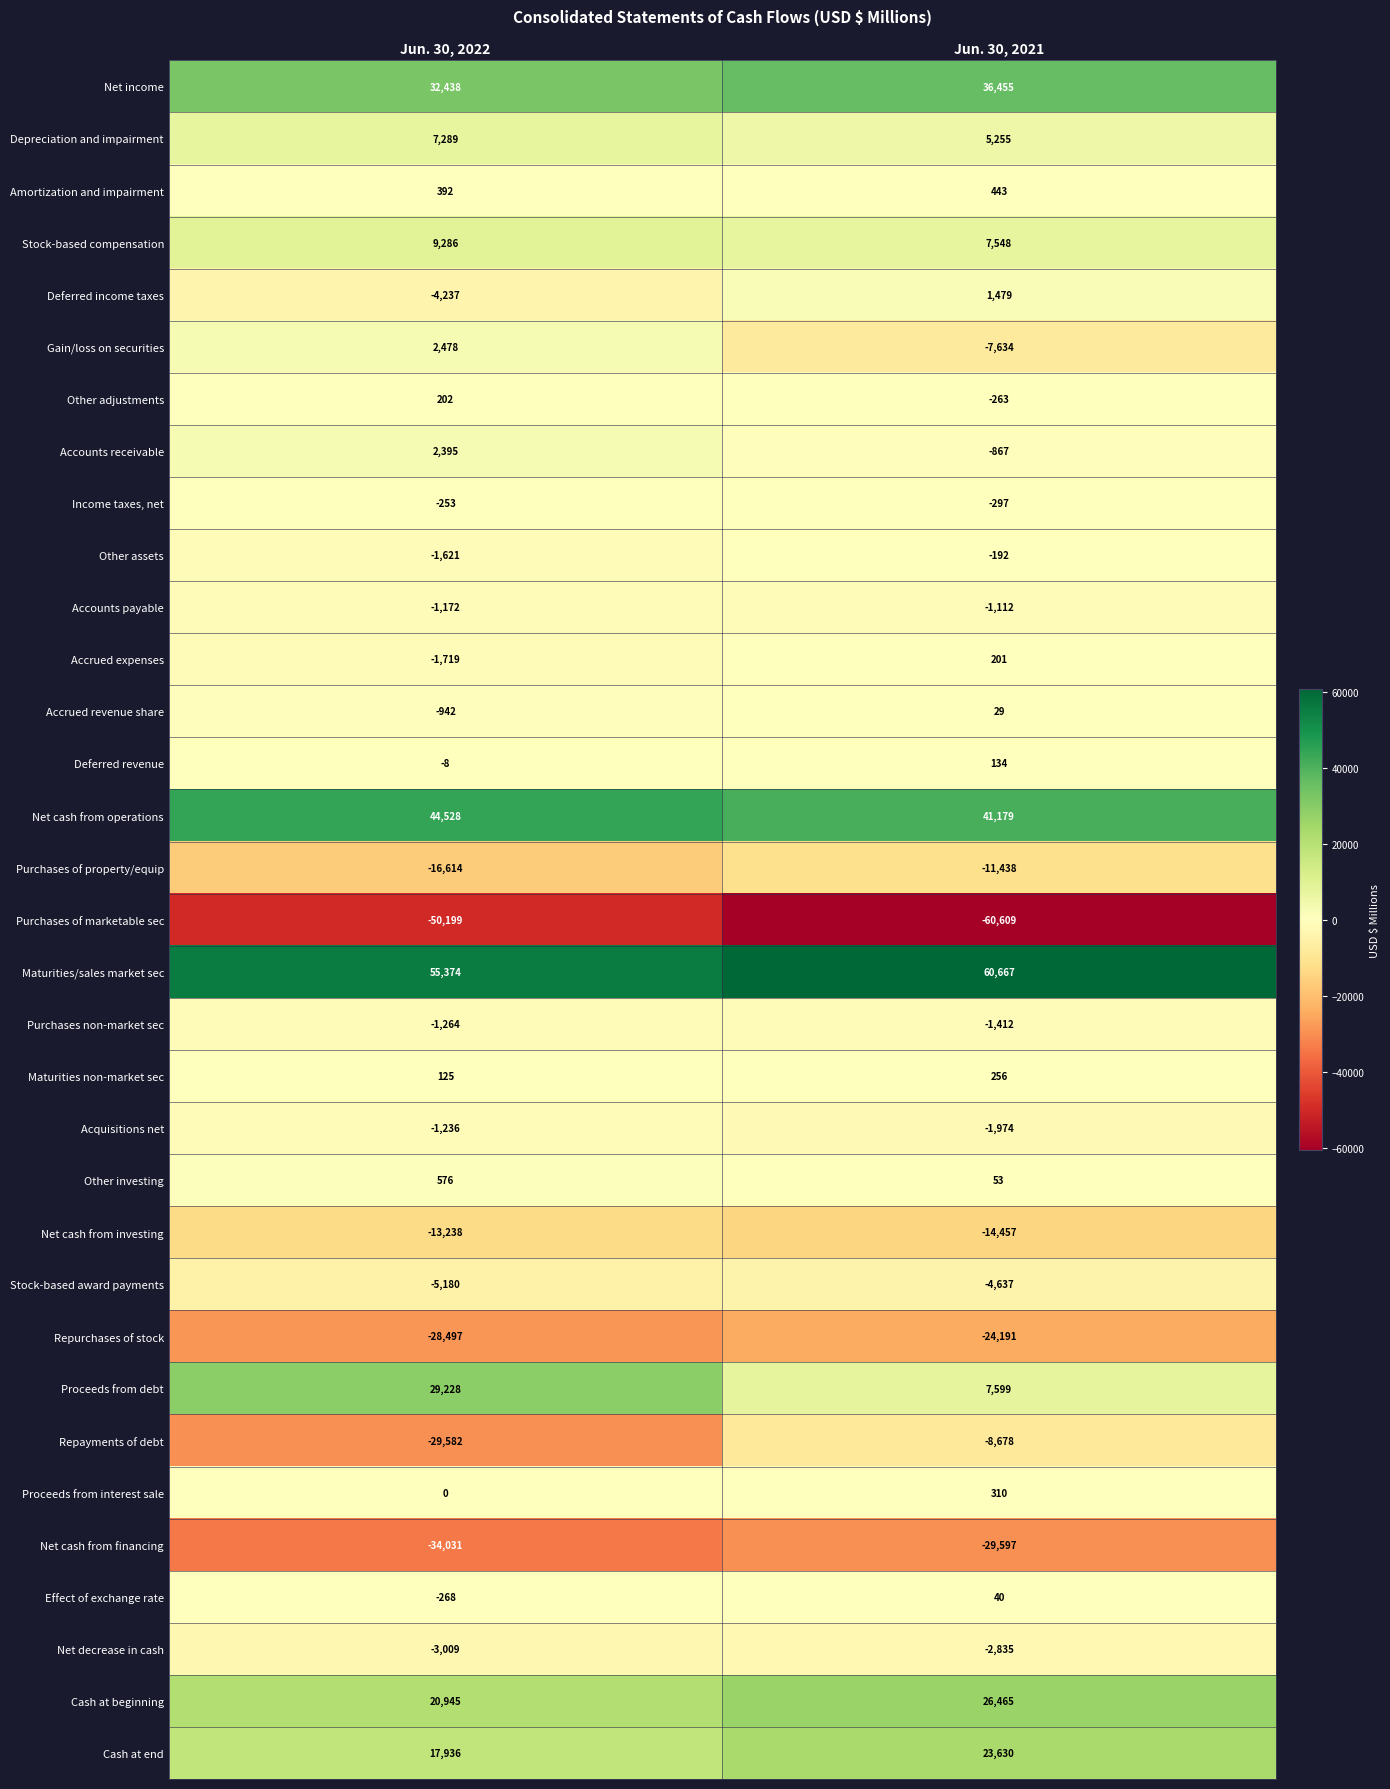

Which label corresponds to the smallest value in the chart?

Jun. 30, 2021